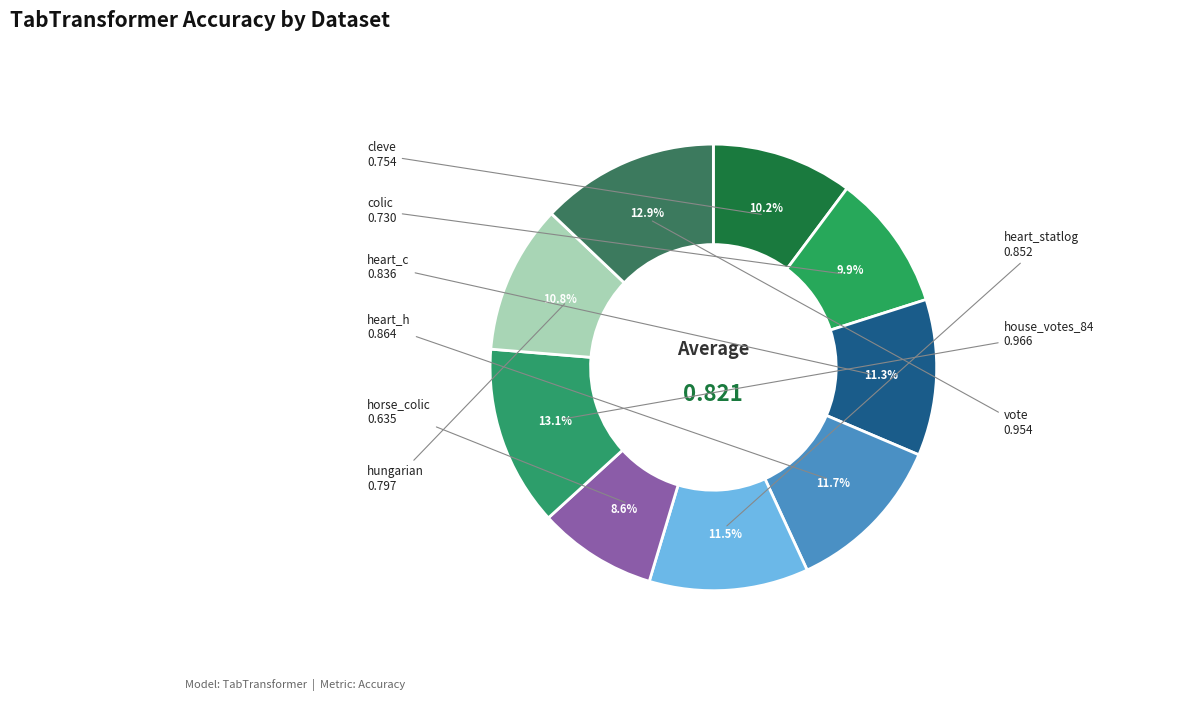

What is the largest slice in the pie chart?

house_votes_84